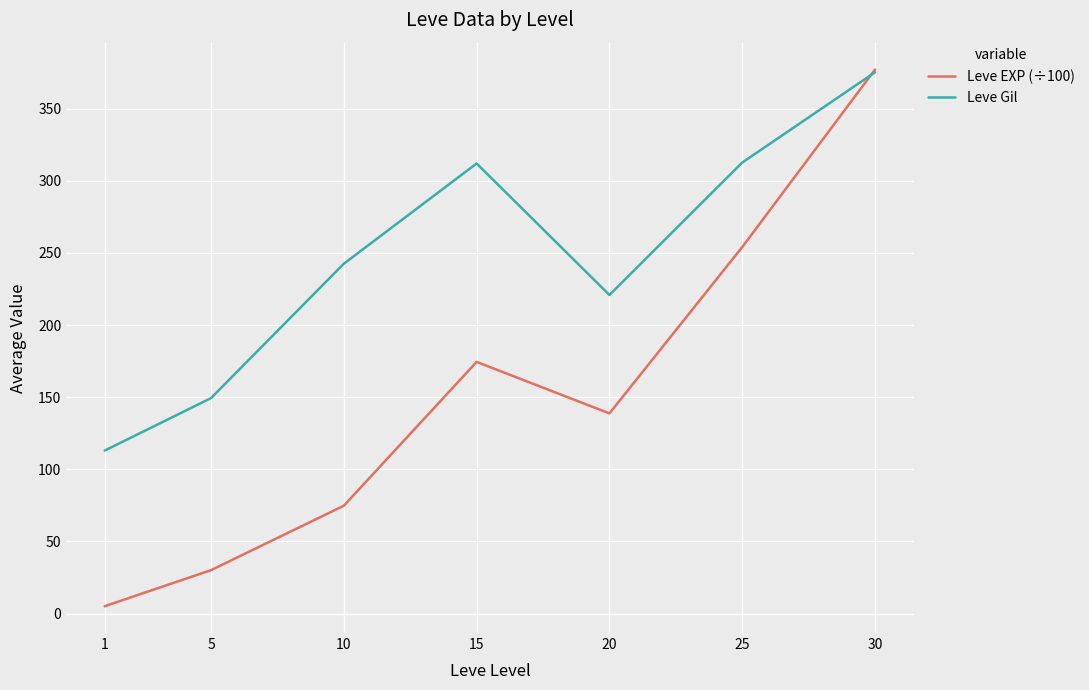

At which label does Leve Gil reach its peak?

30